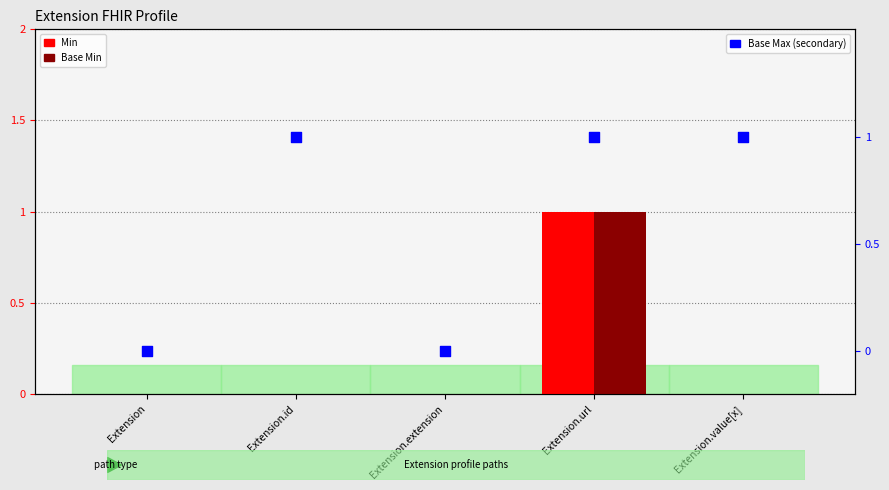

Which series has the largest total across all categories?

Base Max (1=yes)